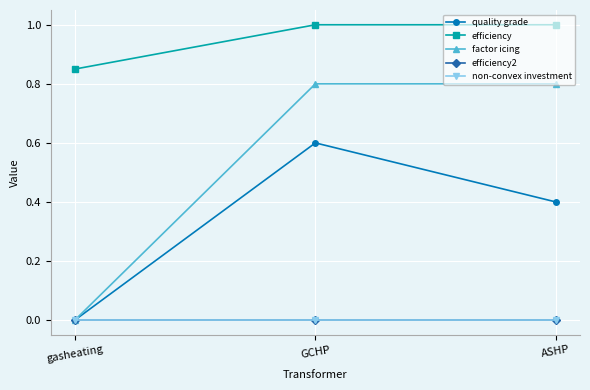

Which series has the largest range (max minus min)?

factor icing